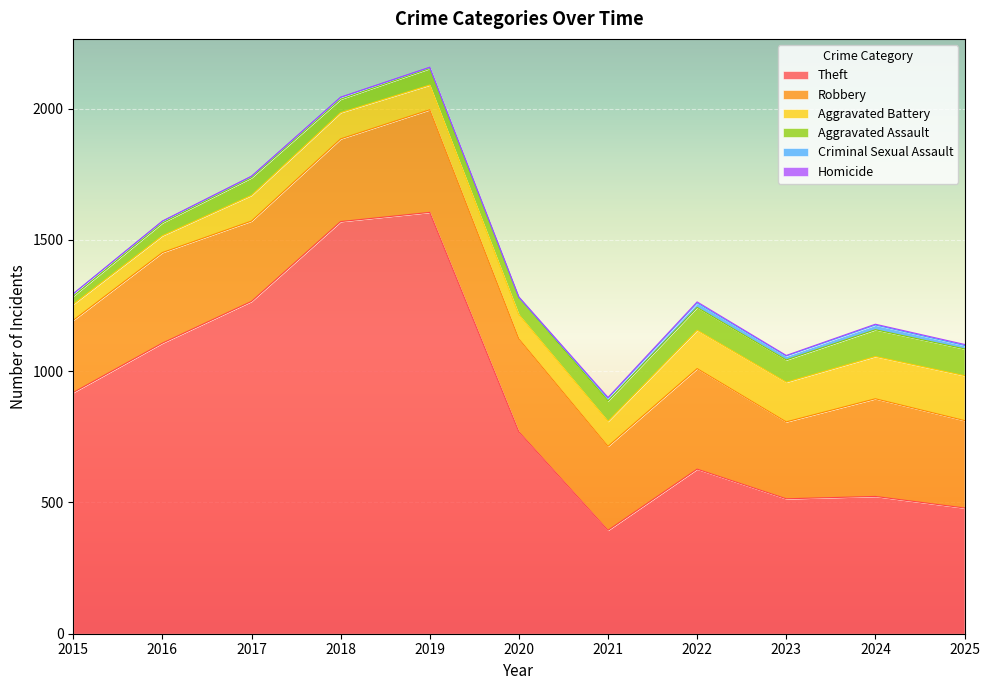

Where does the Criminal Sexual Assault series first go above 9?

2021